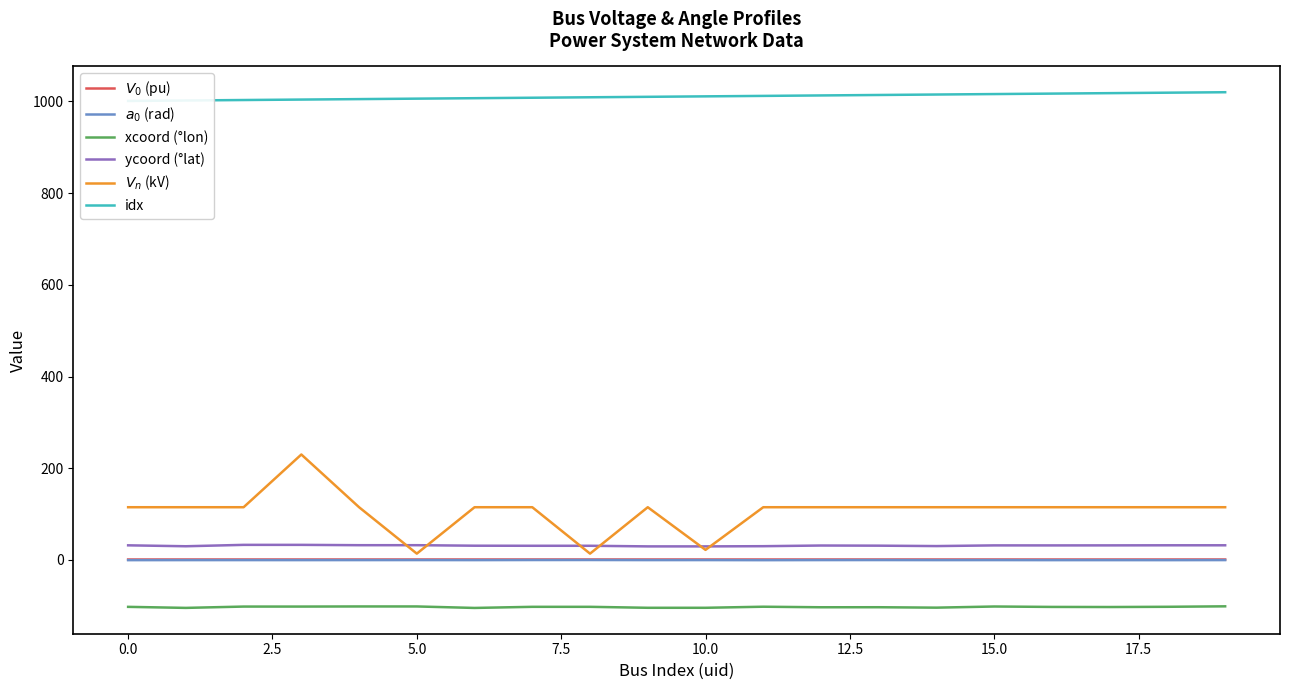

What is the minimum value for xcoord (°lon)?

-104.6